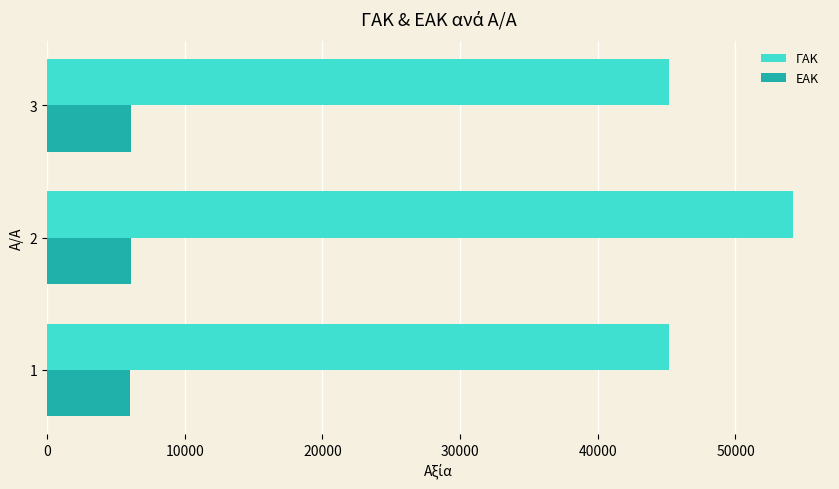

Rank the series by their maximum value, from lowest to highest.

ΕΑΚ, ΓΑΚ